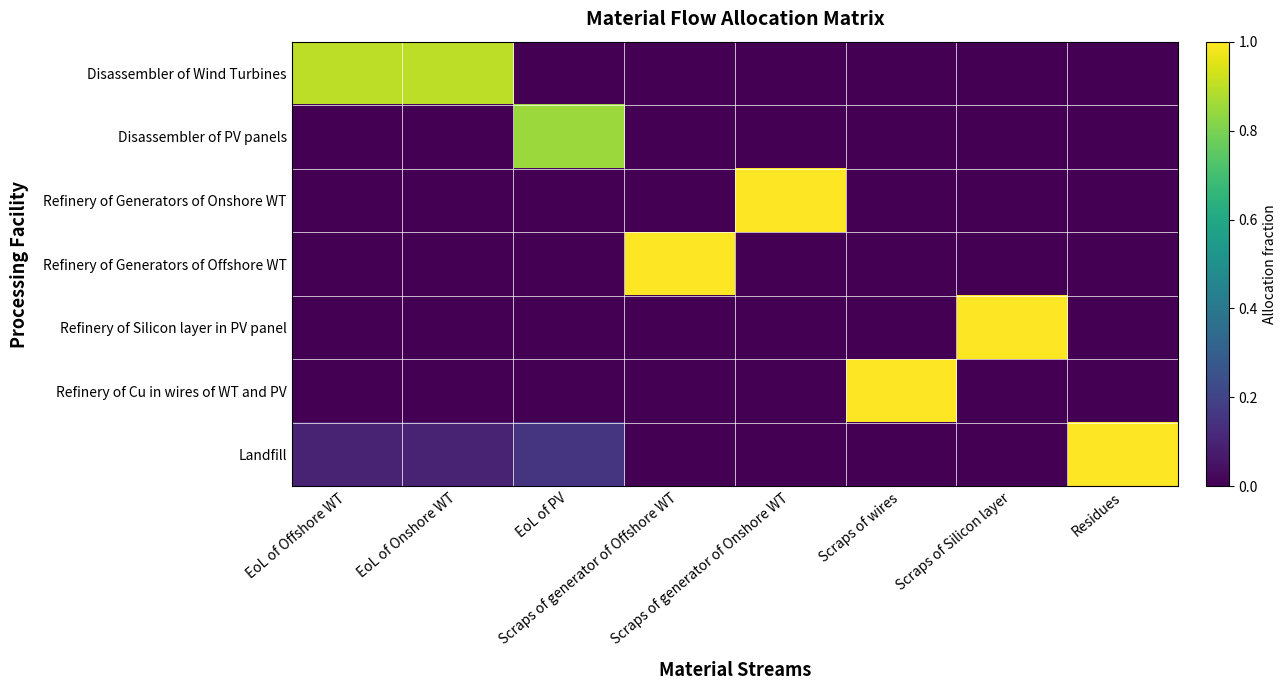

What is the spread (max minus min) of values at Scraps of Silicon layer?

1.0